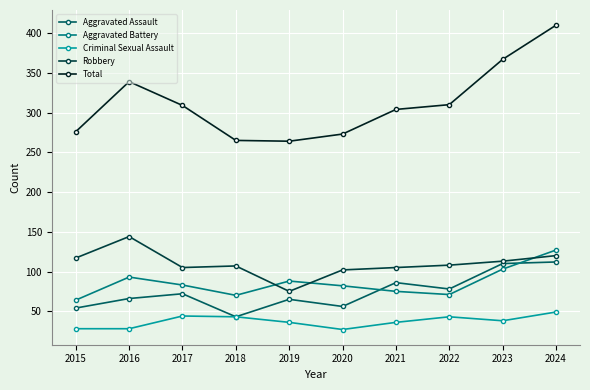

What is the total value across all series at 2024?

818